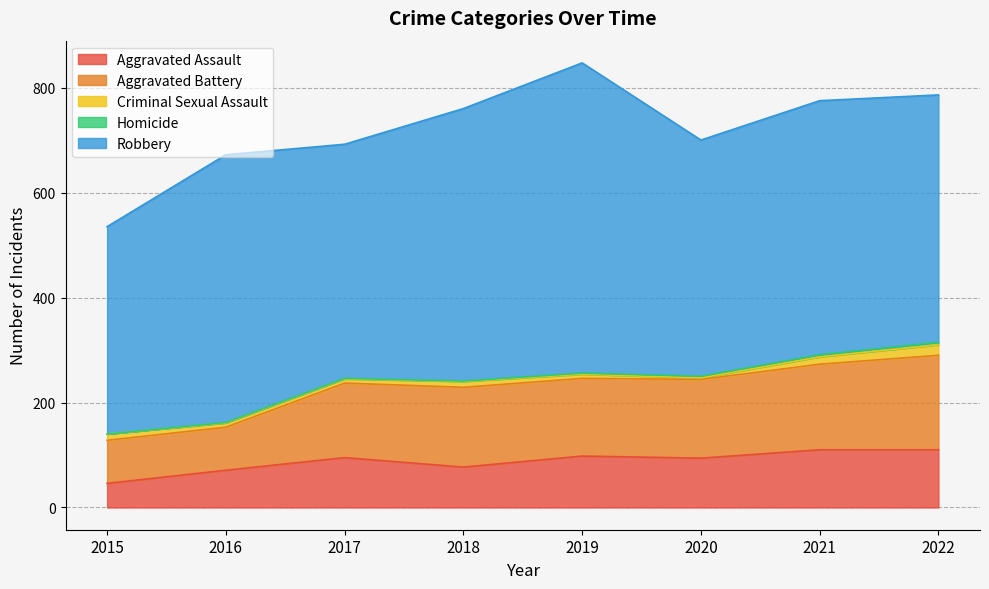

Which series has the largest total across all categories?

Robbery